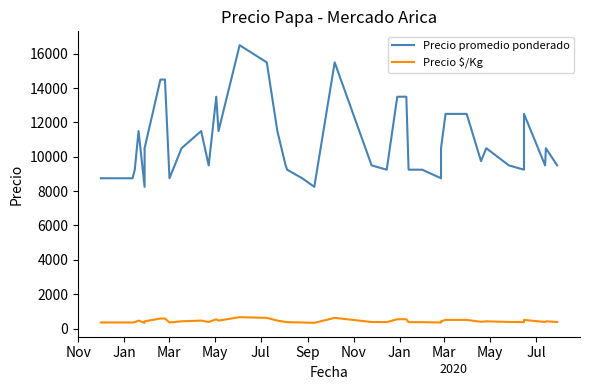

How many lines are shown in the chart?

2